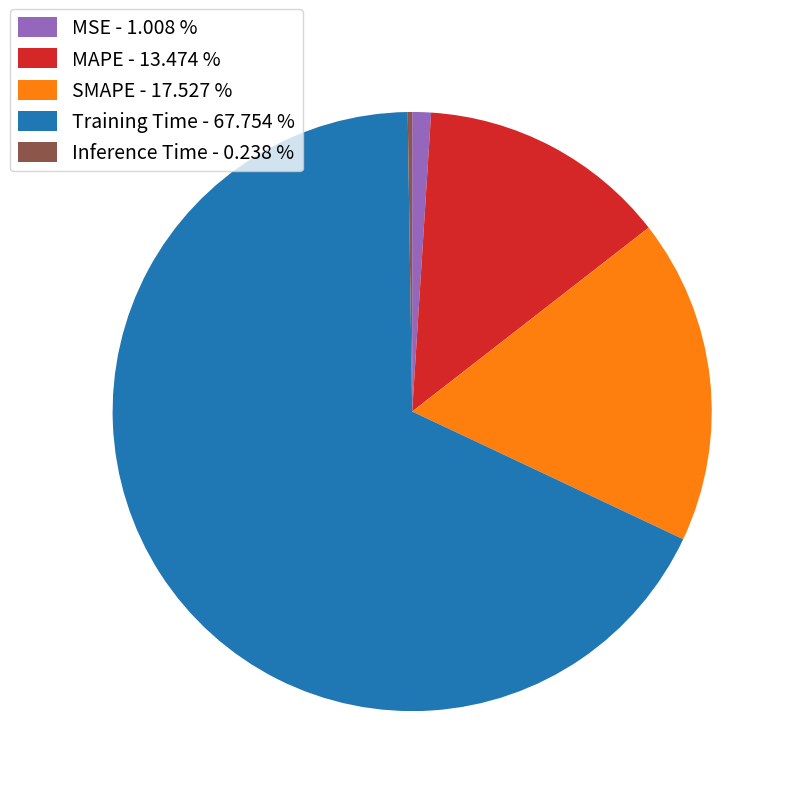

Which has a higher value, MSE - 1.008 % or SMAPE - 17.527 %?

SMAPE - 17.527 %